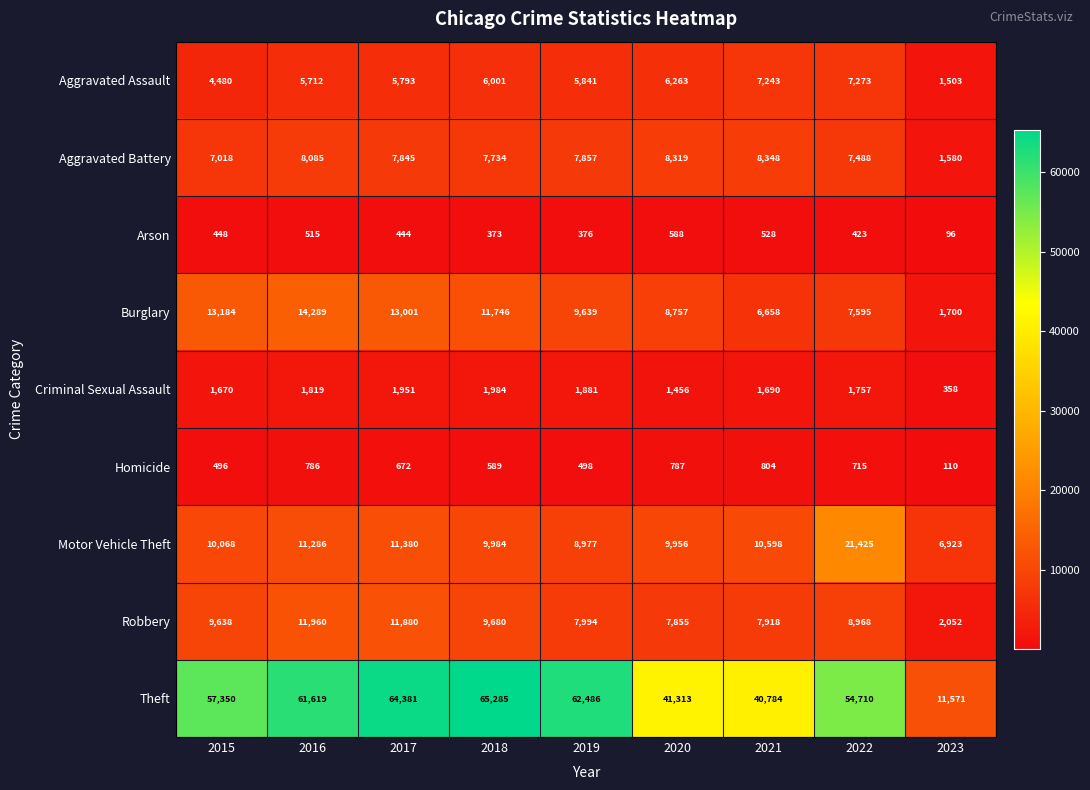

What is the greatest value displayed?

65285